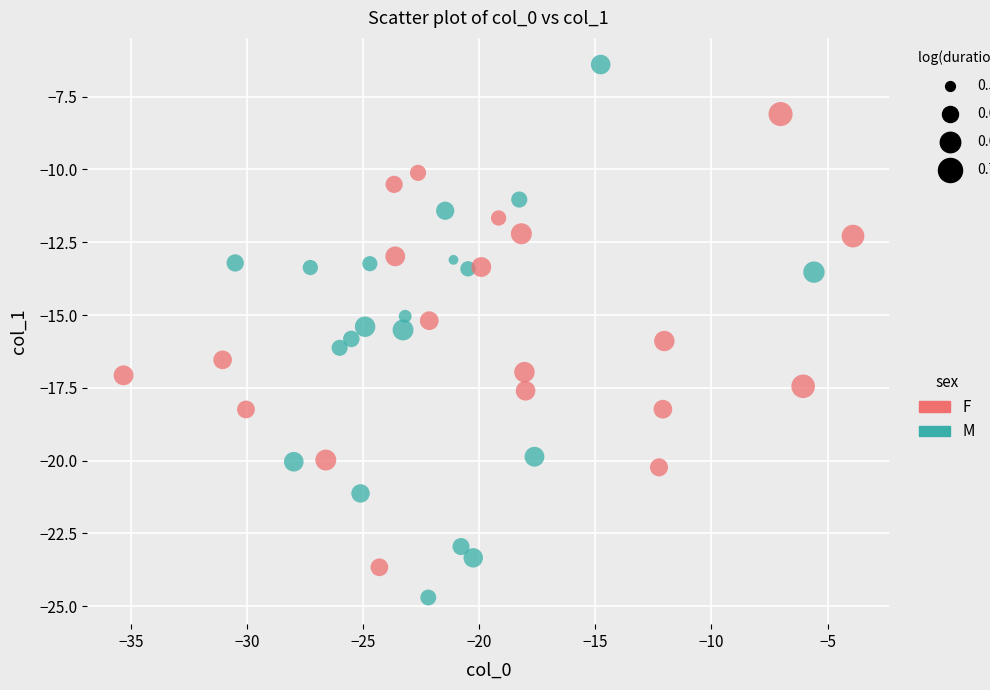

Which series reaches the maximum Y coordinate?

M